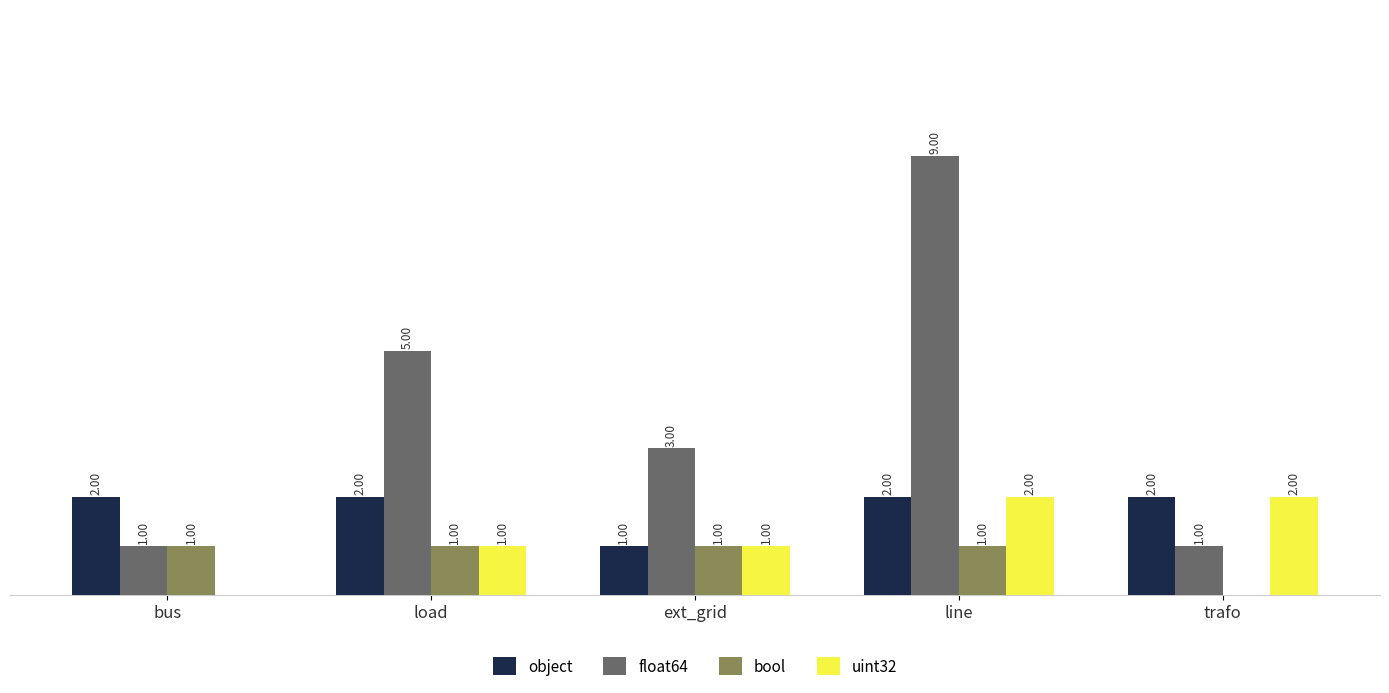

Is the value of bool at bus greater than the value of object at load?

No